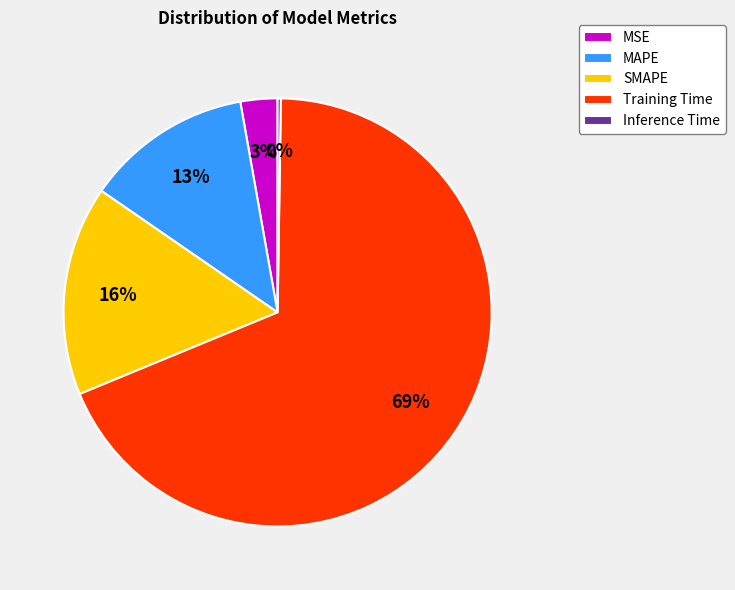

Between SMAPE and MSE, which is larger?

SMAPE